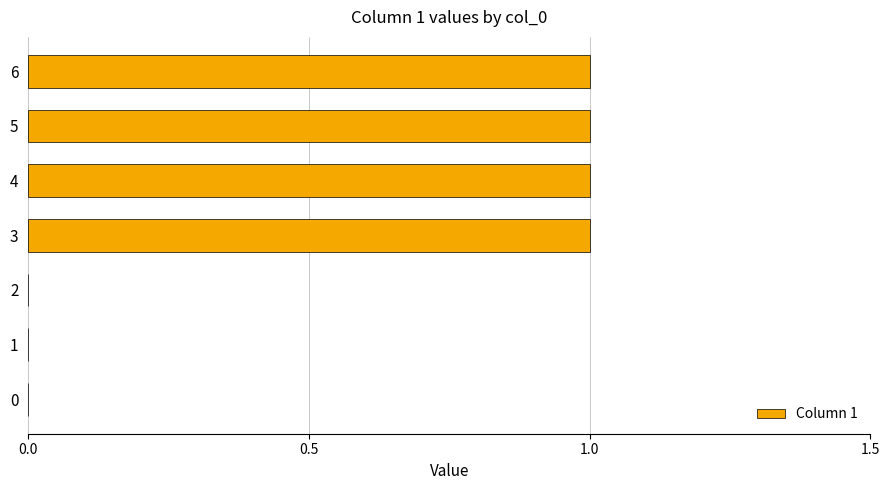

True or false: the data shows 1 at 3.

True